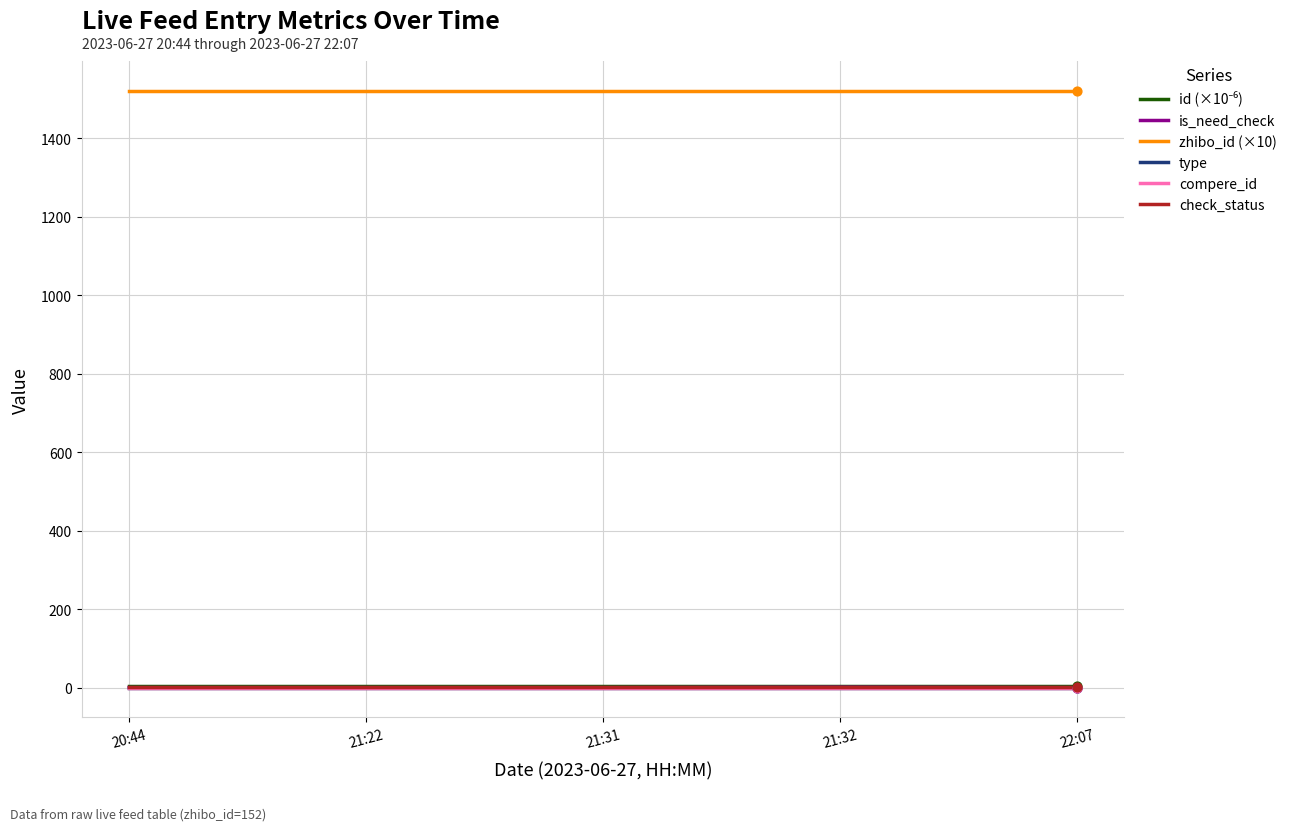

Which series has the largest total across all categories?

zhibo_id (×10)